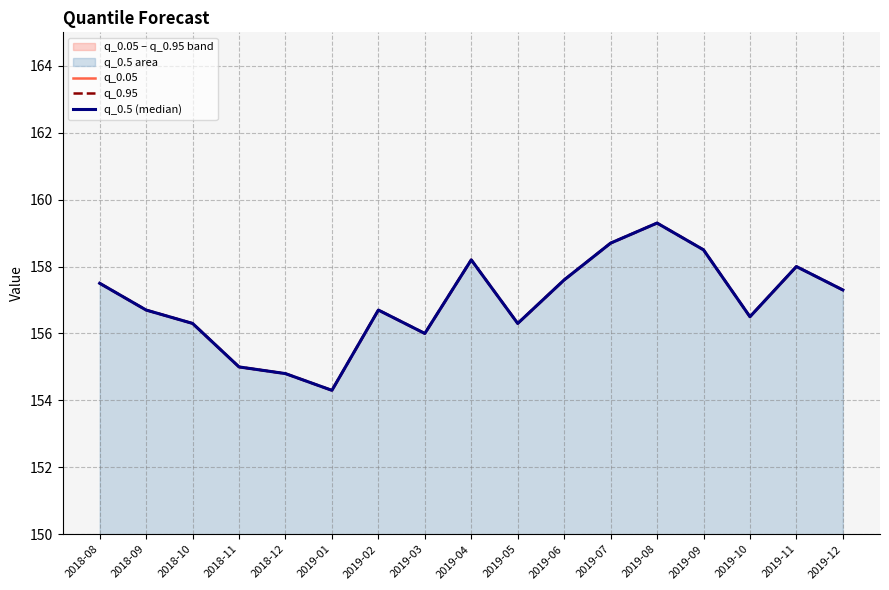

Rank the categories by q_0.95 value from lowest to highest.

2019-01, 2018-12, 2018-11, 2019-03, 2018-10, 2019-05, 2019-10, 2018-09, 2019-02, 2019-12, 2018-08, 2019-06, 2019-11, 2019-04, 2019-09, 2019-07, 2019-08